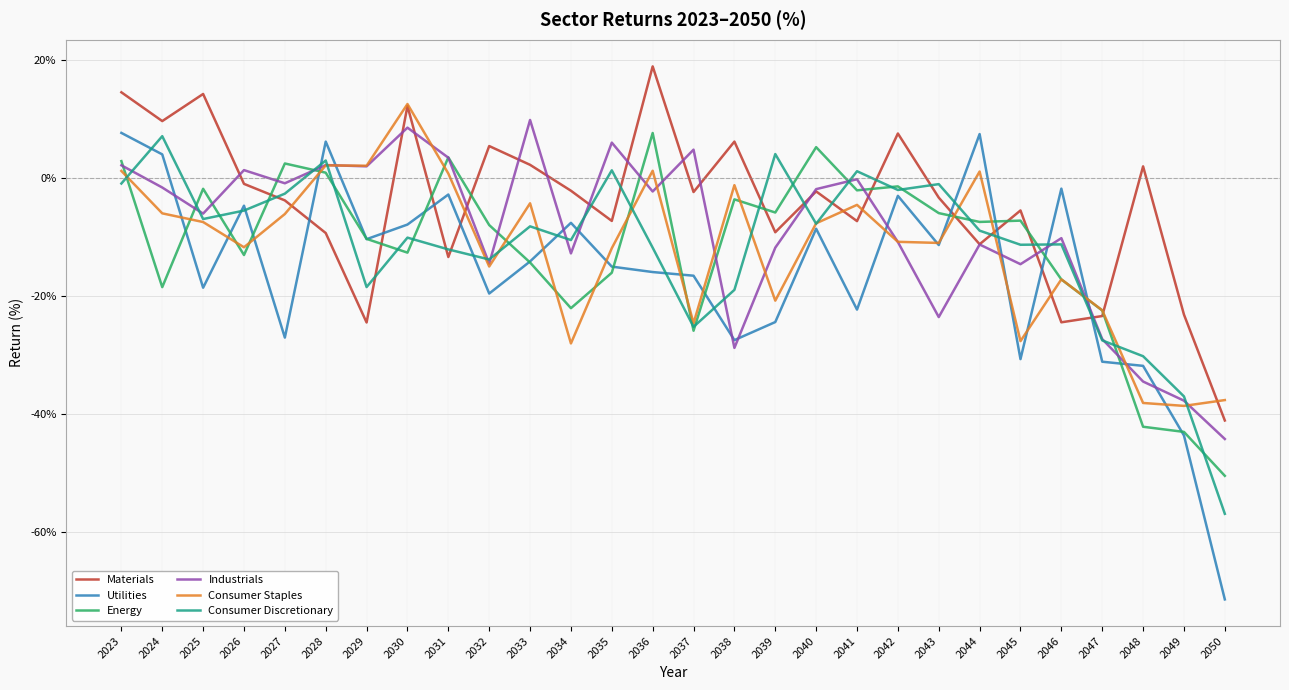

At which label is Consumer Discretionary closest to -24?

2037